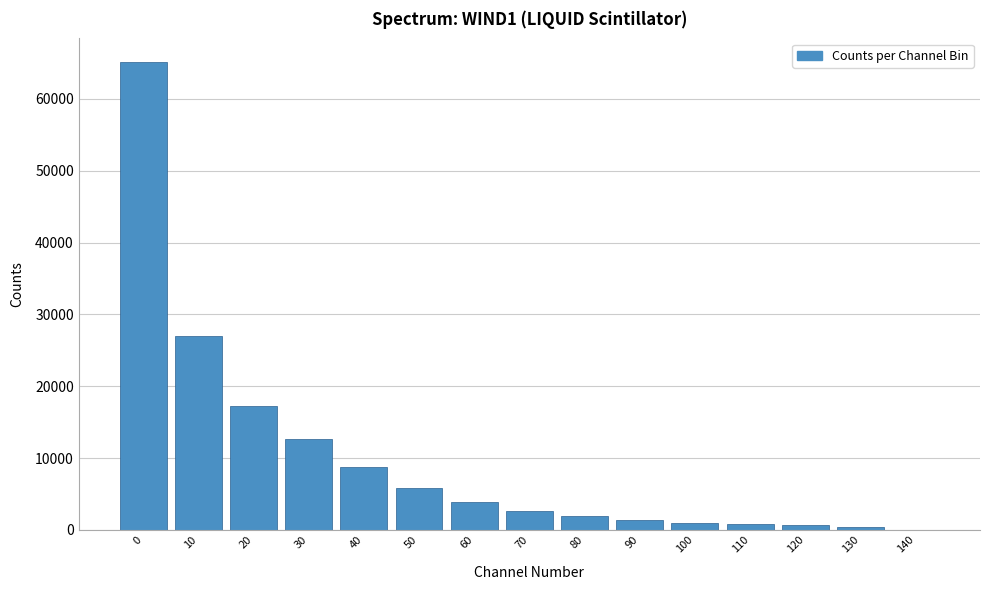

What is the greatest value displayed?

65155